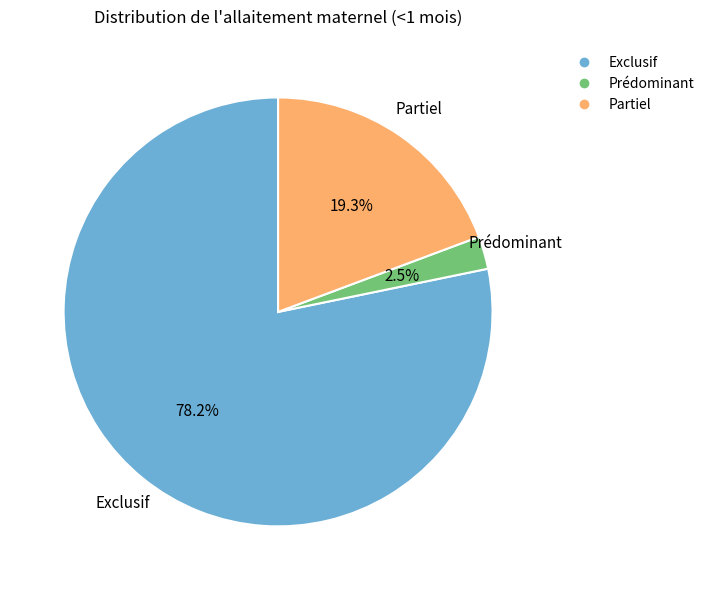

Is there any slice that represents more than half of the pie?

Yes